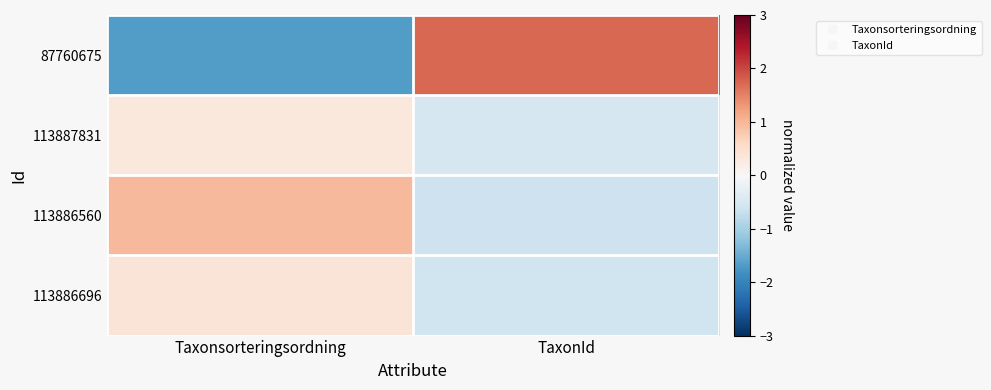

Reading left to right, transcribe all the data shown in this chart.

87760675: Taxonsorteringsordning=-1.7	TaxonId=1.7
113887831: Taxonsorteringsordning=0.3	TaxonId=-0.5
113886560: Taxonsorteringsordning=1.0	TaxonId=-0.6
113886696: Taxonsorteringsordning=0.4	TaxonId=-0.6